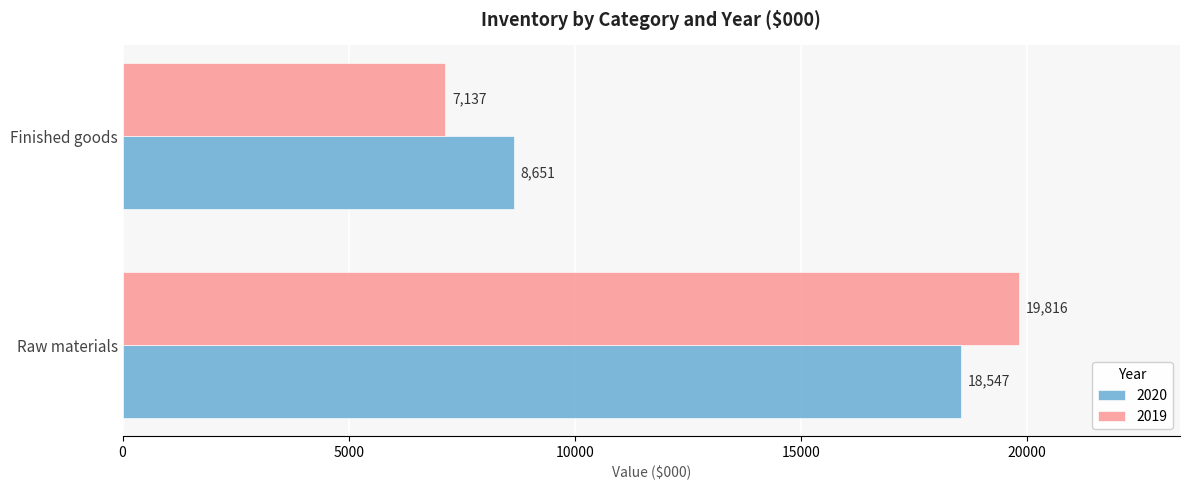

What is the approximate value of 2019 at Raw materials, to the nearest 50?

19800